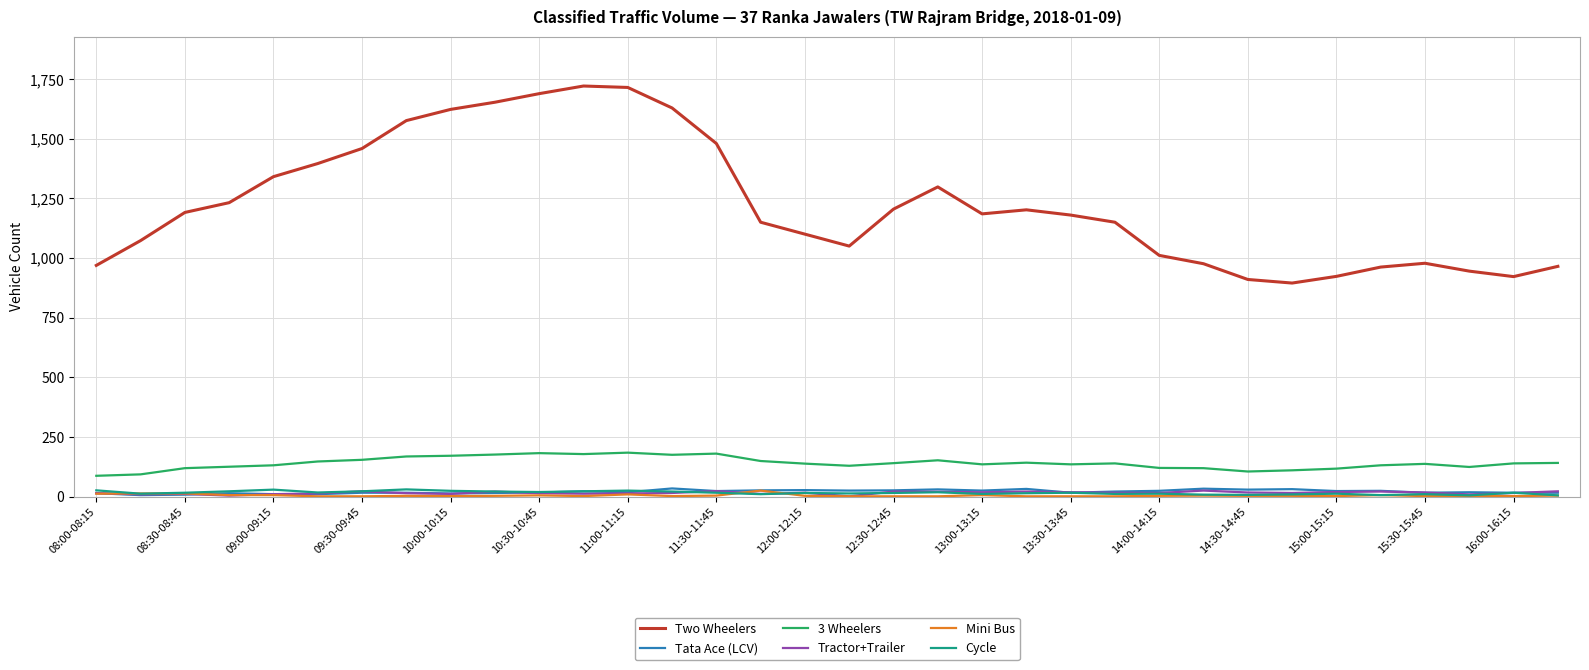

Which series has the largest total across all categories?

Two Wheelers